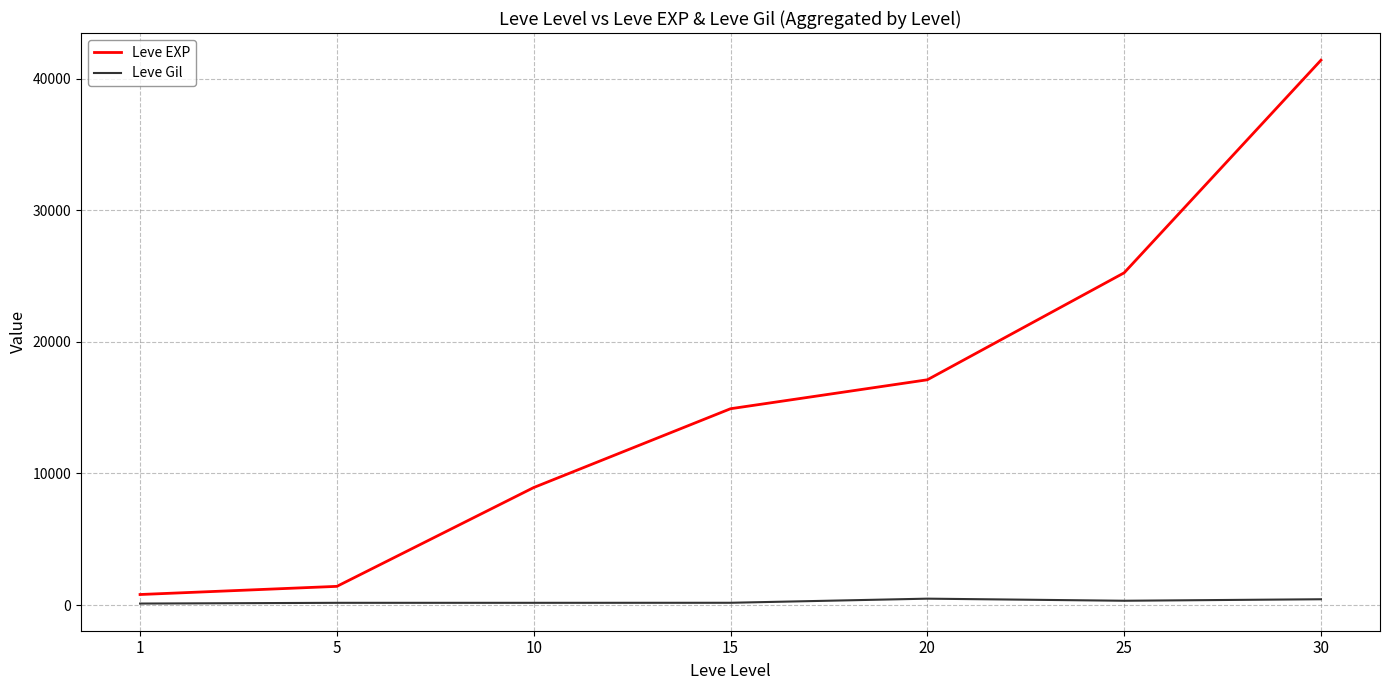

Is it true that Leve EXP equals 14920 at 15?

True